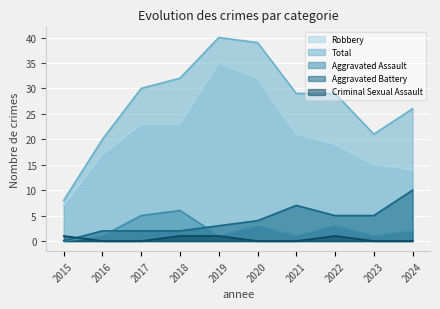

True or false: Total has a value of 42 at 2021.

False